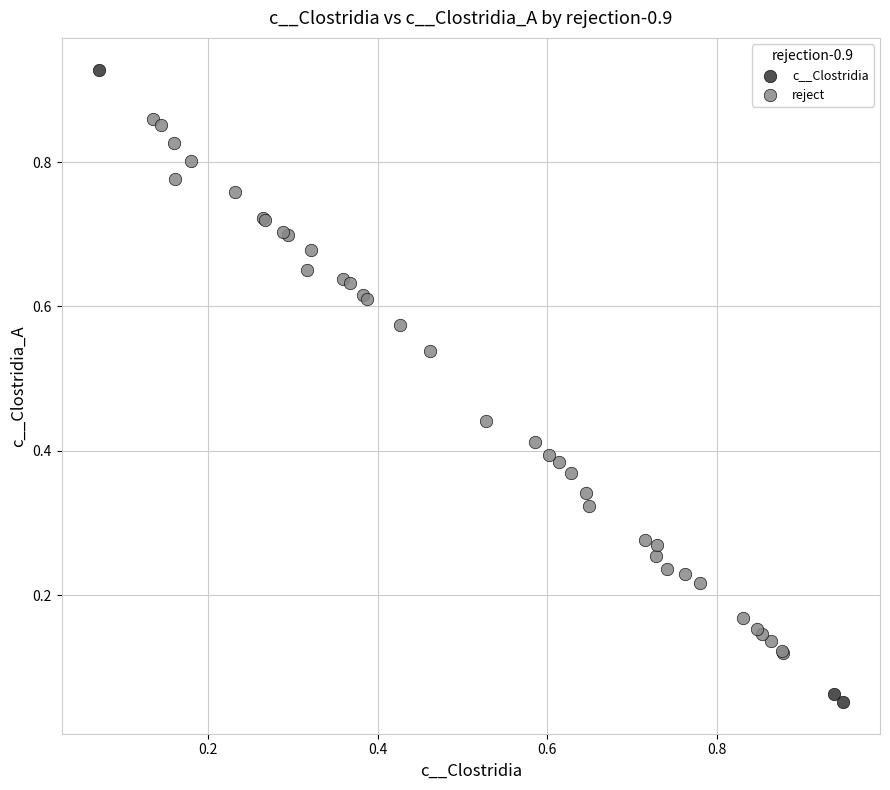

Which series has the widest spread of Y values?

c__Clostridia